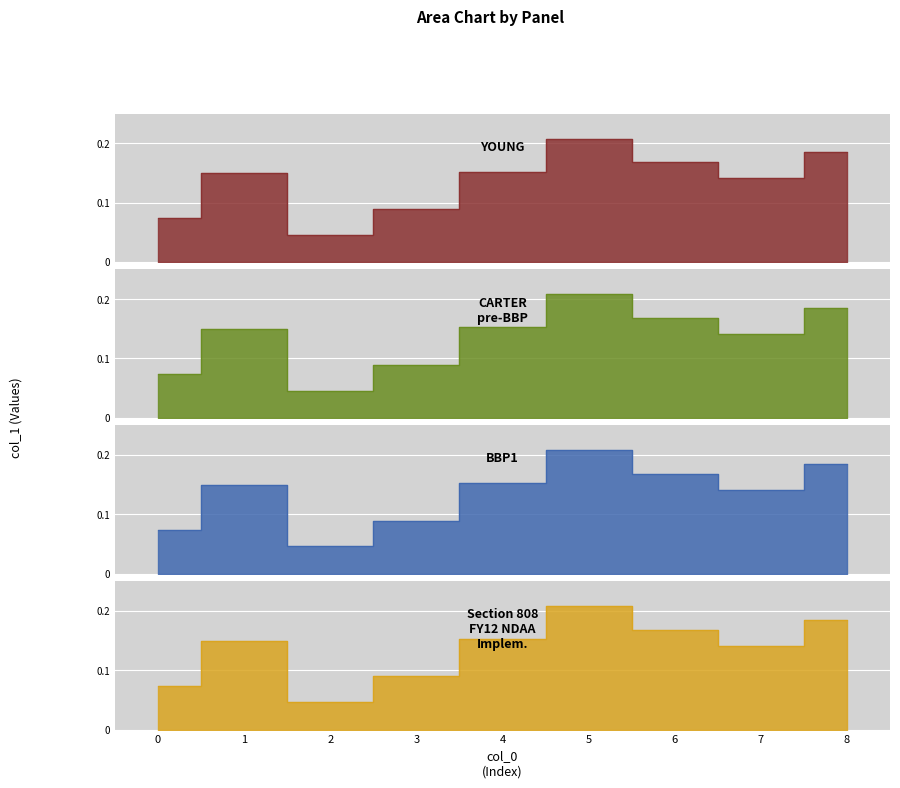

Reading left to right, extract all data points from this chart.

0=0.1	1=0.1	2=0.0	3=0.1	4=0.2	5=0.2	6=0.2	7=0.1	8=0.2